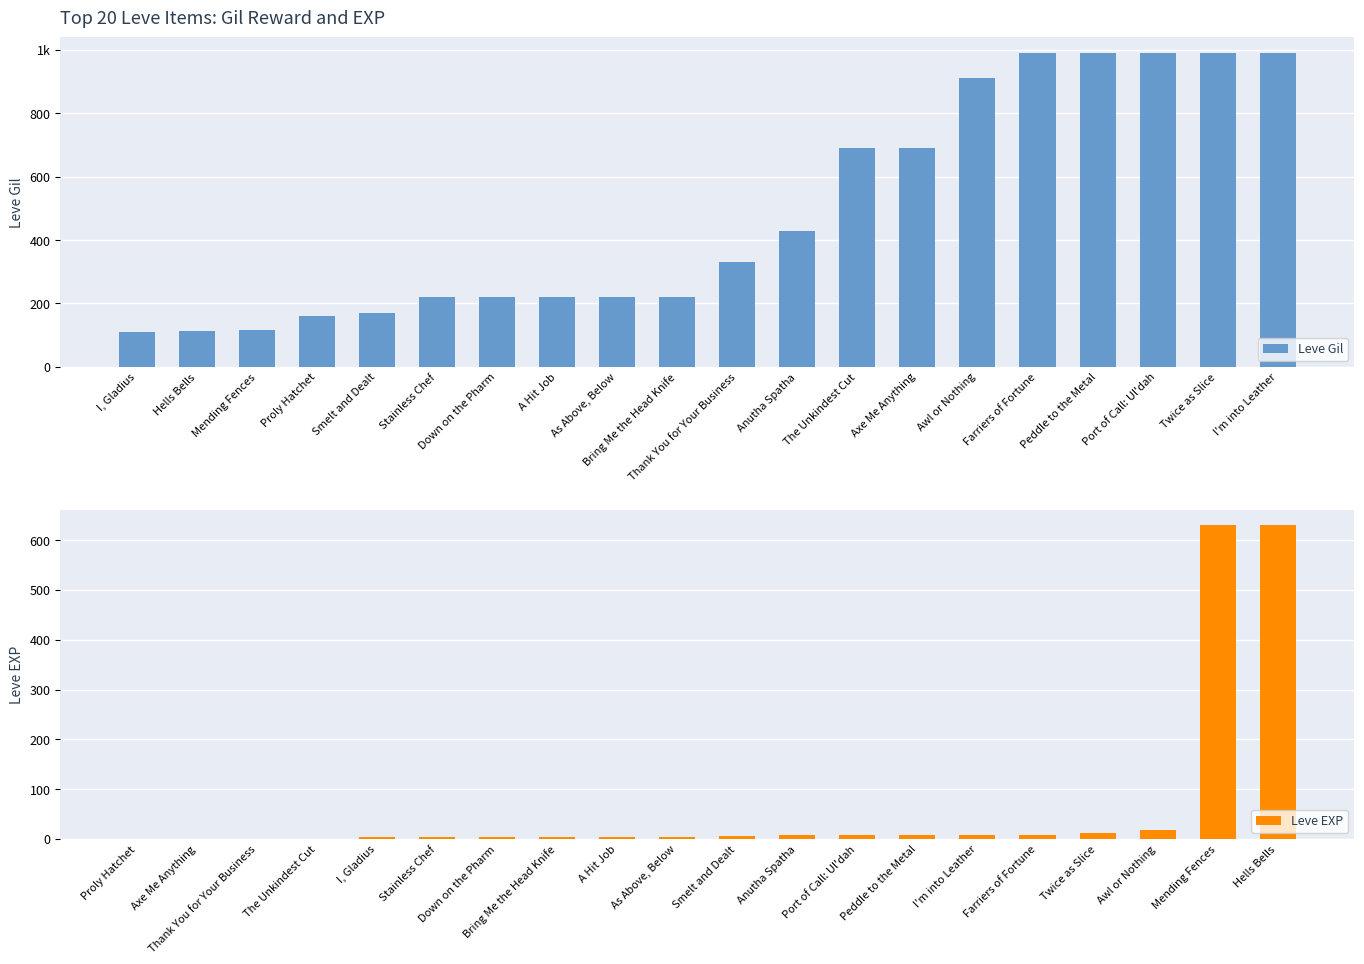

What is the smallest value displayed?

1